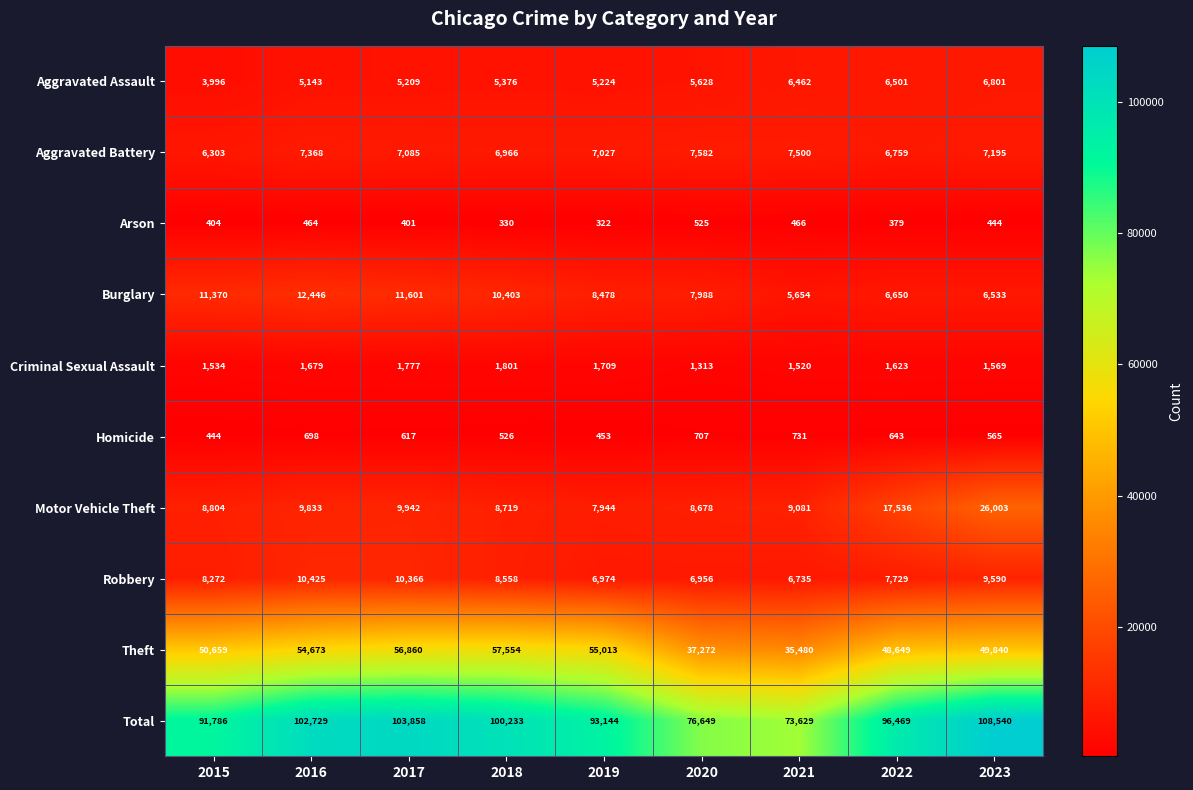

What is the spread (max minus min) of values at 2018?

99903